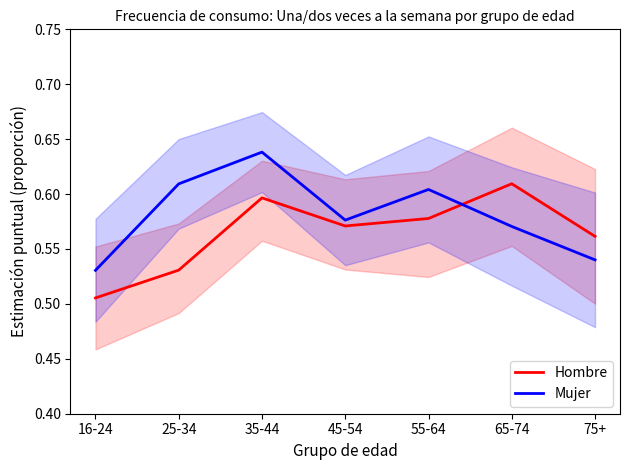

How many lines are shown in the chart?

2